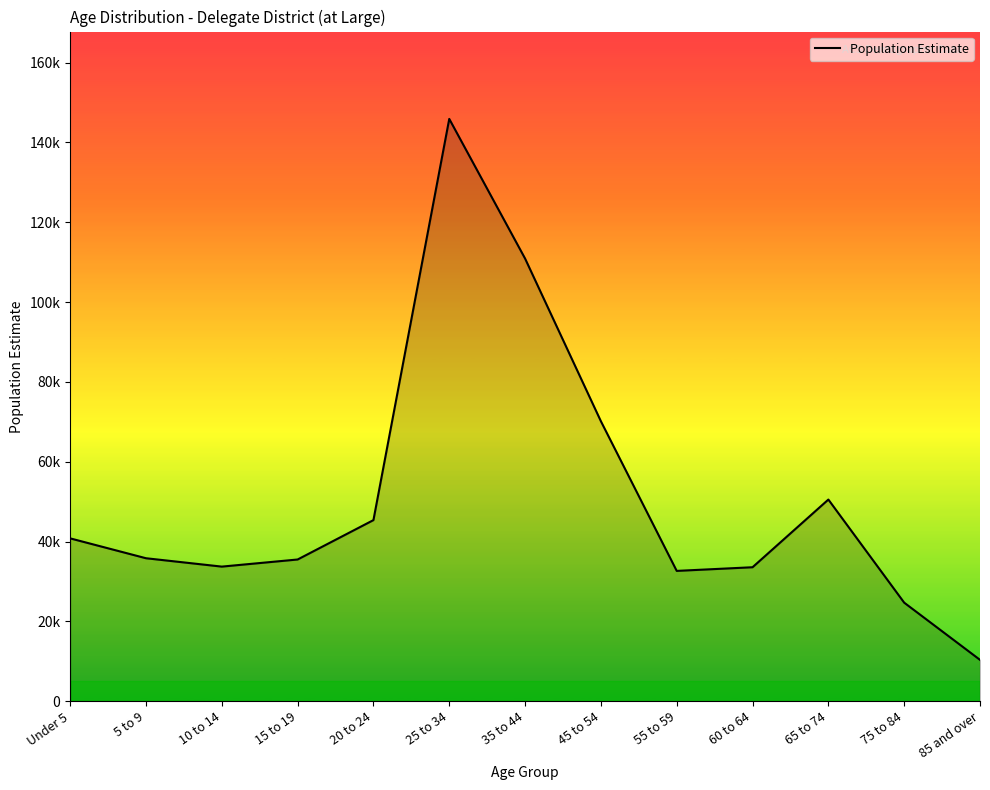

What is the difference between the maximum and minimum values?

135501